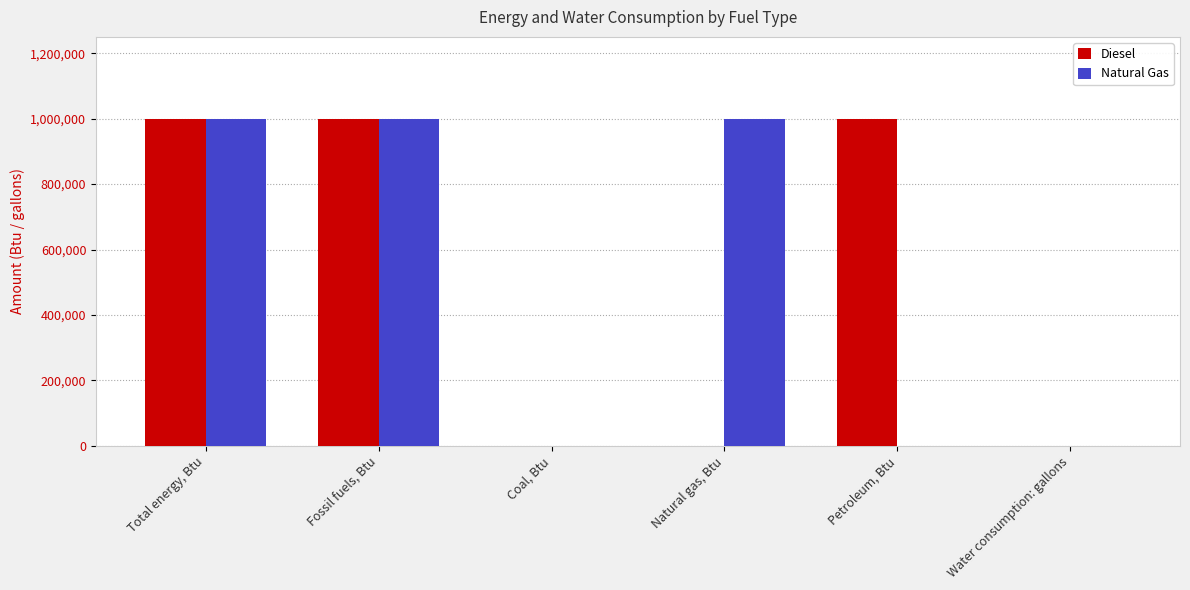

What is the sum of all Natural Gas values?

3000000